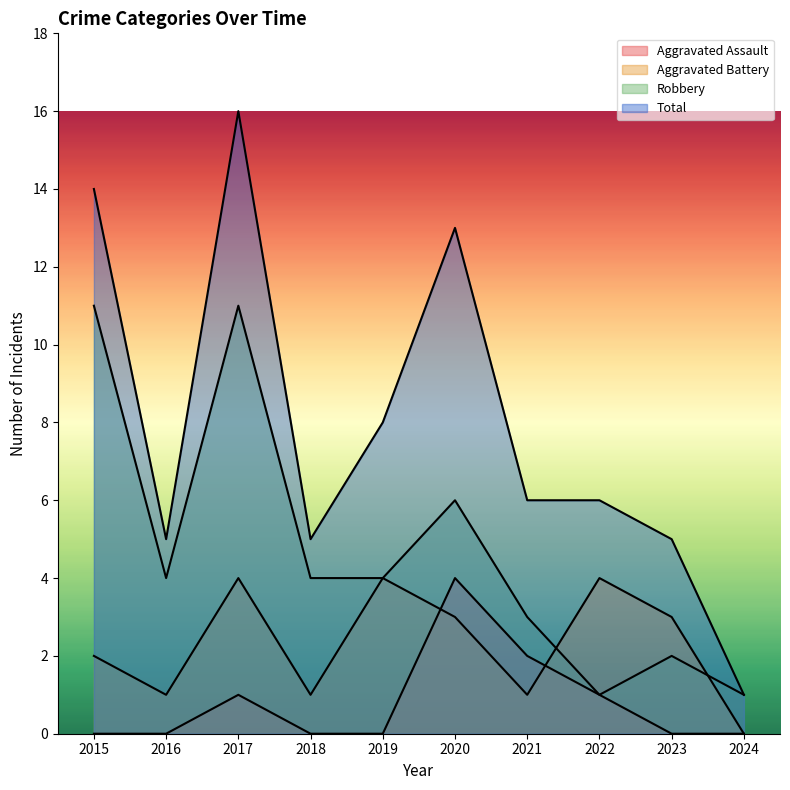

How many lines are shown in the chart?

4